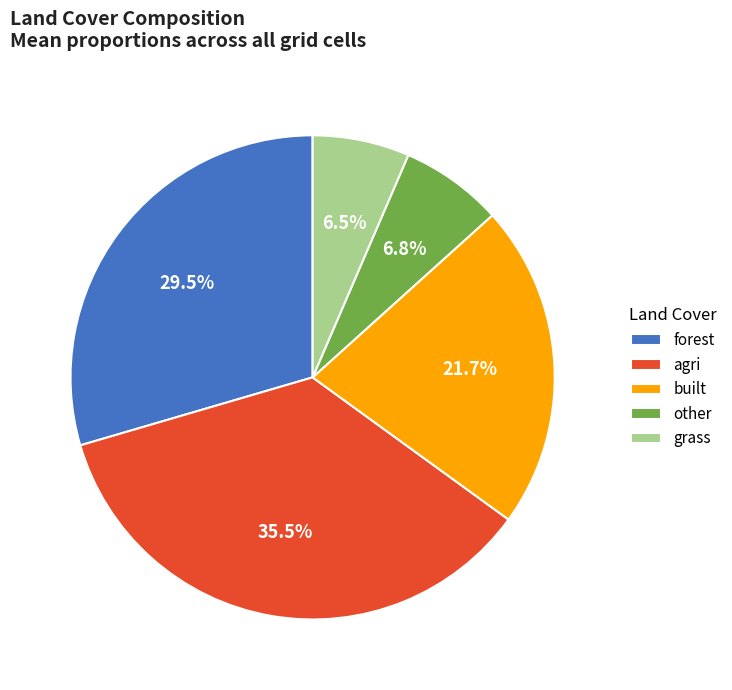

What portion of the pie excludes agri?

64.5%